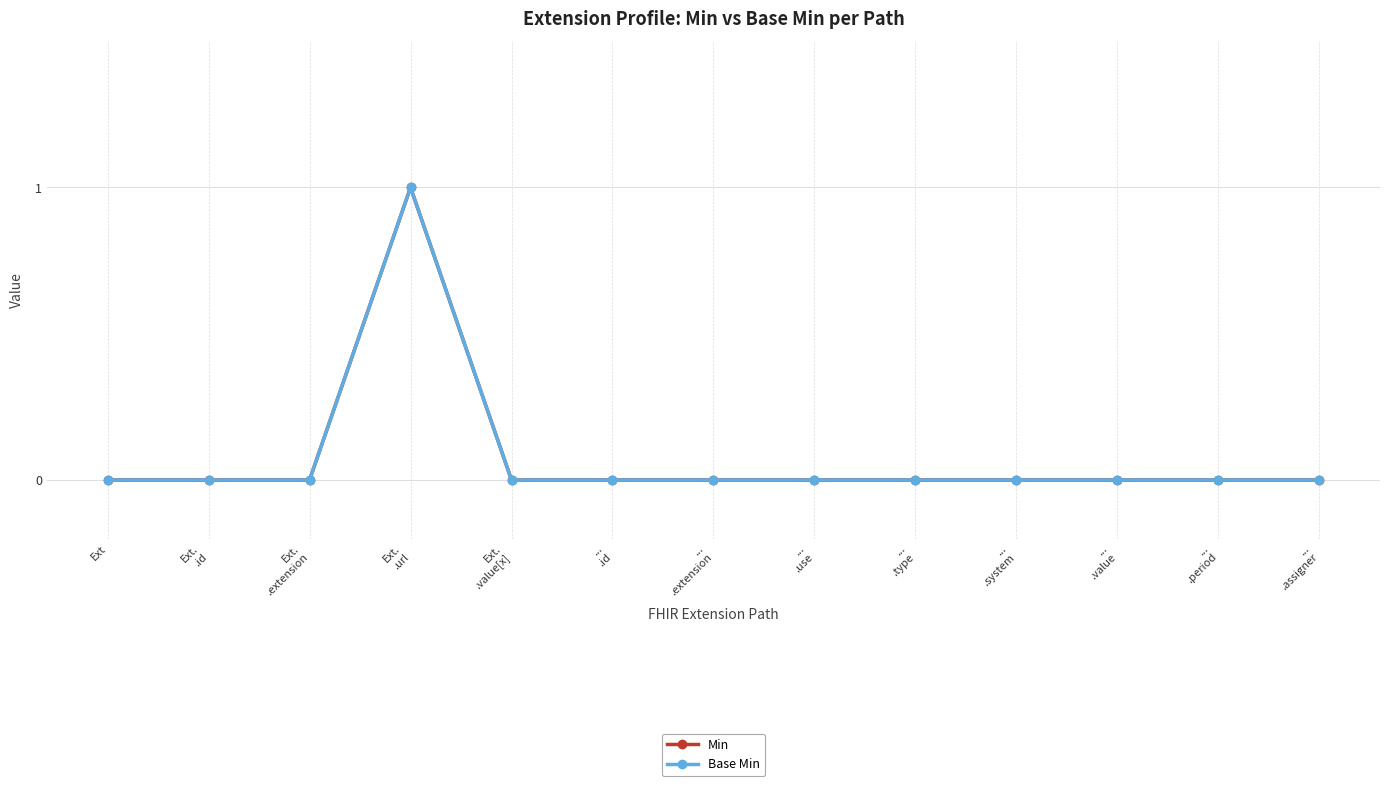

Is this an area chart (filled region under the line)?

No